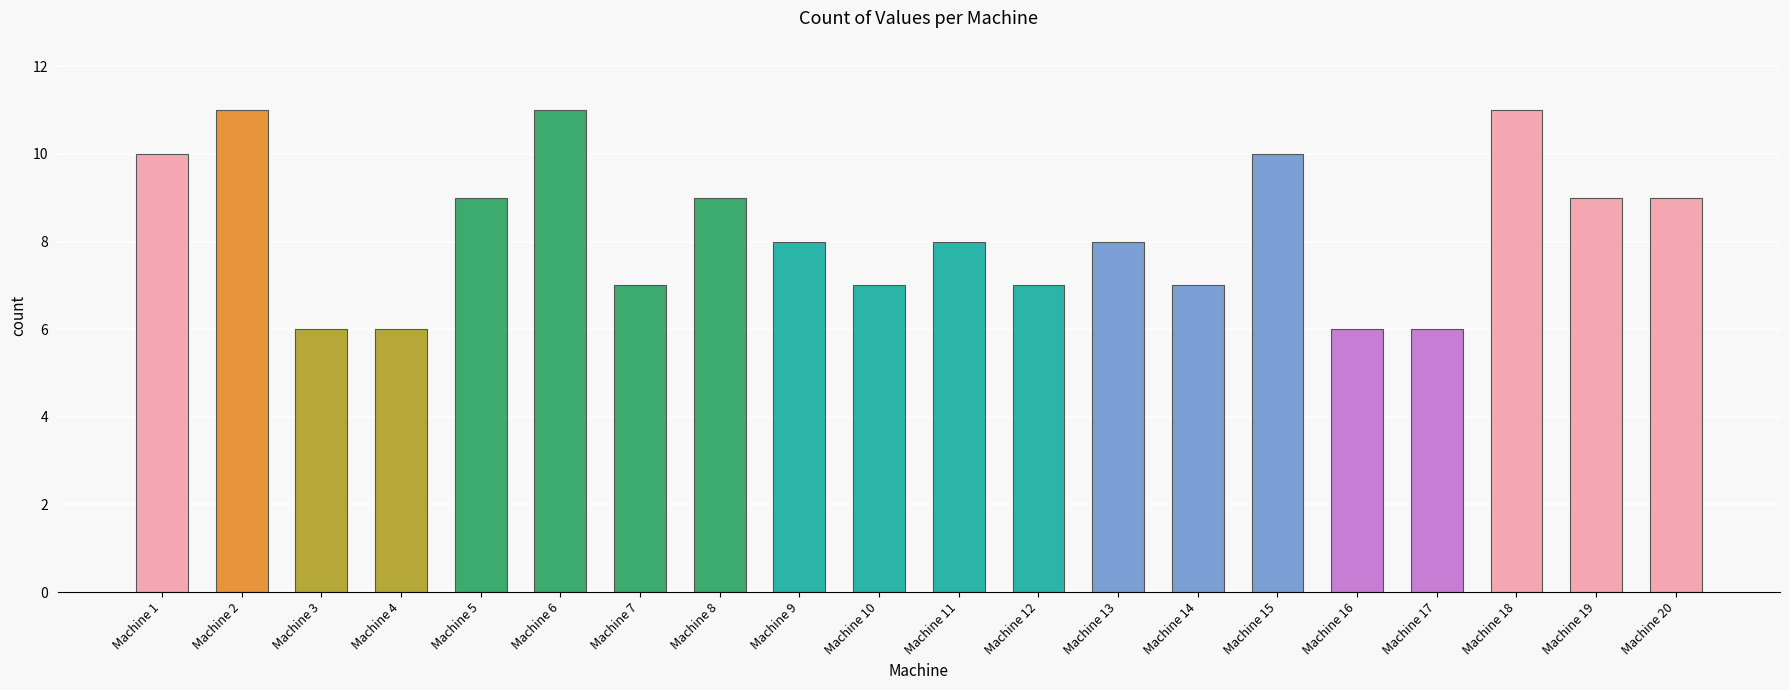

Reading left to right, extract all data points from this chart.

10	11	6	6	9	11	7	9	8	7	8	7	8	7	10	6	6	11	9	9